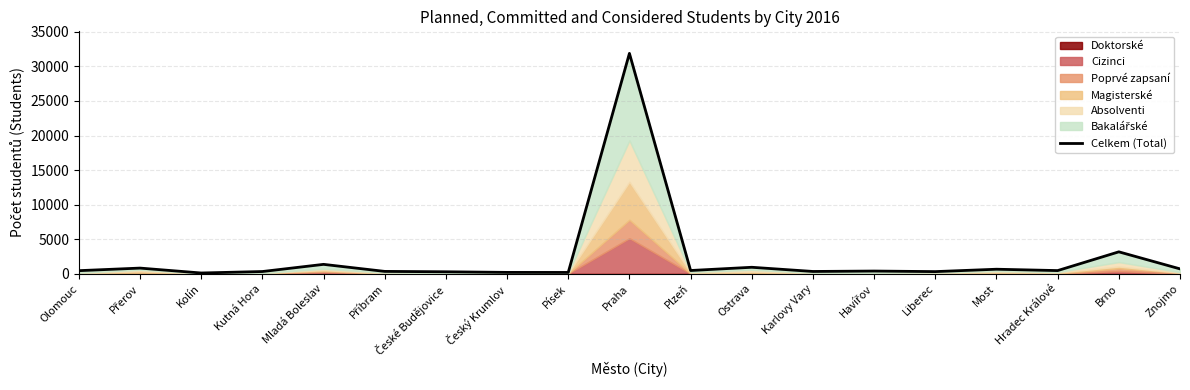

What position from the right is Mladá Boleslav?

15